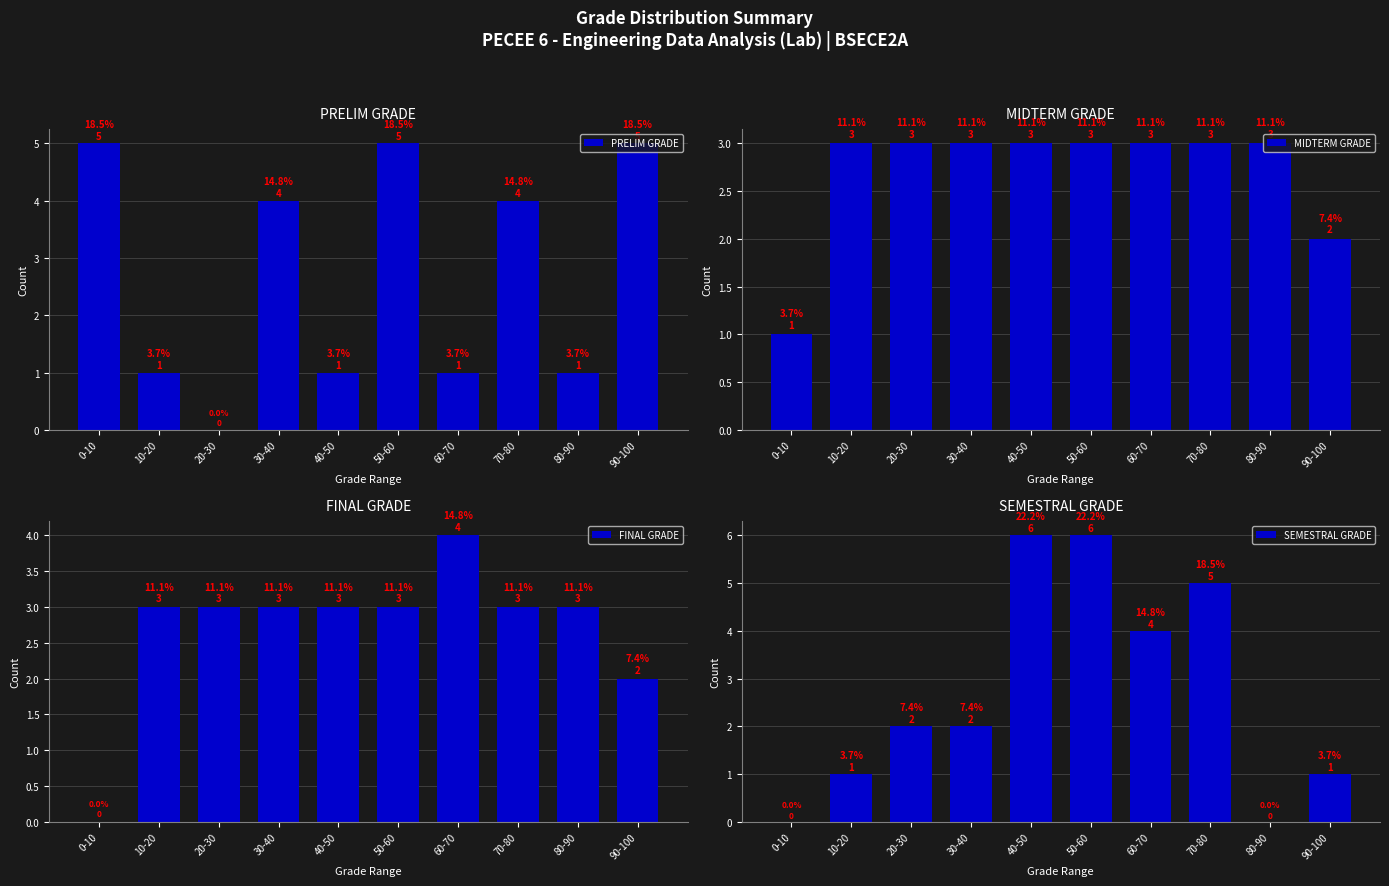

What is the sum of the FINAL GRADE values at 90-100 and 30-40?

5